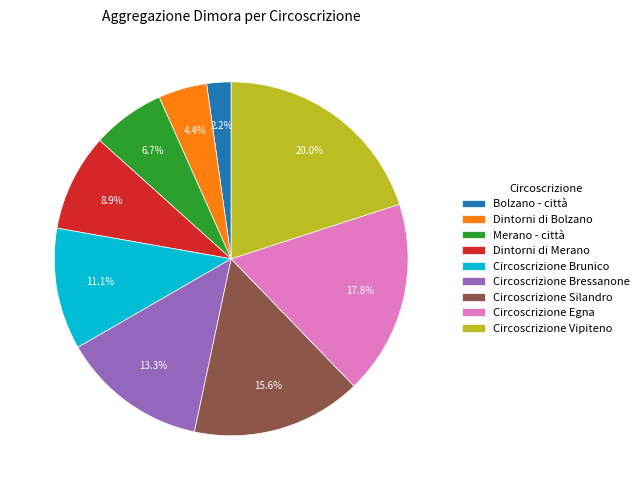

Which has a higher value, Dintorni di Bolzano or Merano - città?

Merano - città